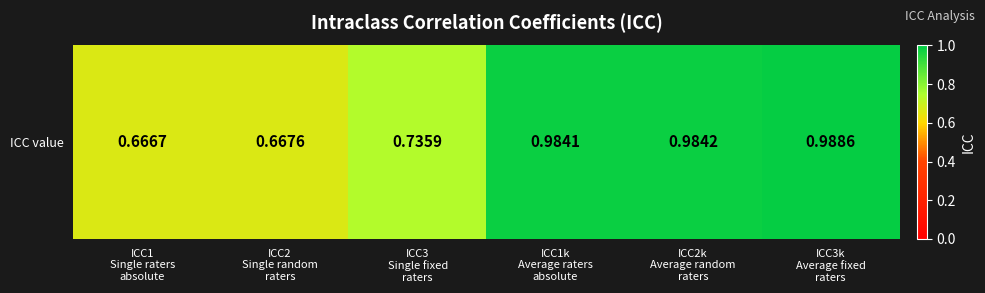

At which label is the value closest to 0?

ICC1
Single raters
absolute